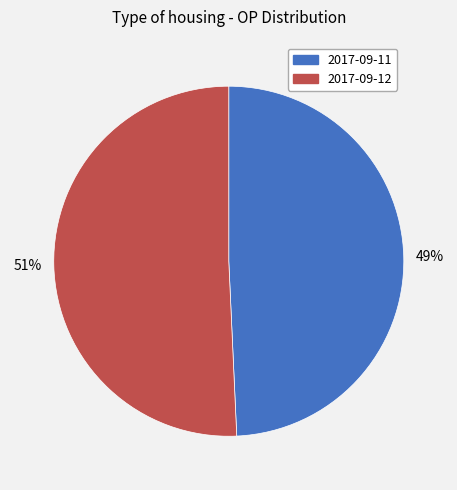

To the nearest percent, what percentage of the pie is 2017-09-12?

51%